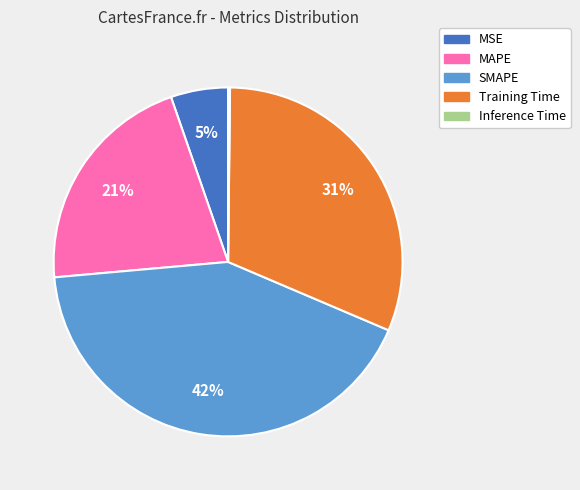

The MAPE slice represents 29% of the pie. True or false?

False